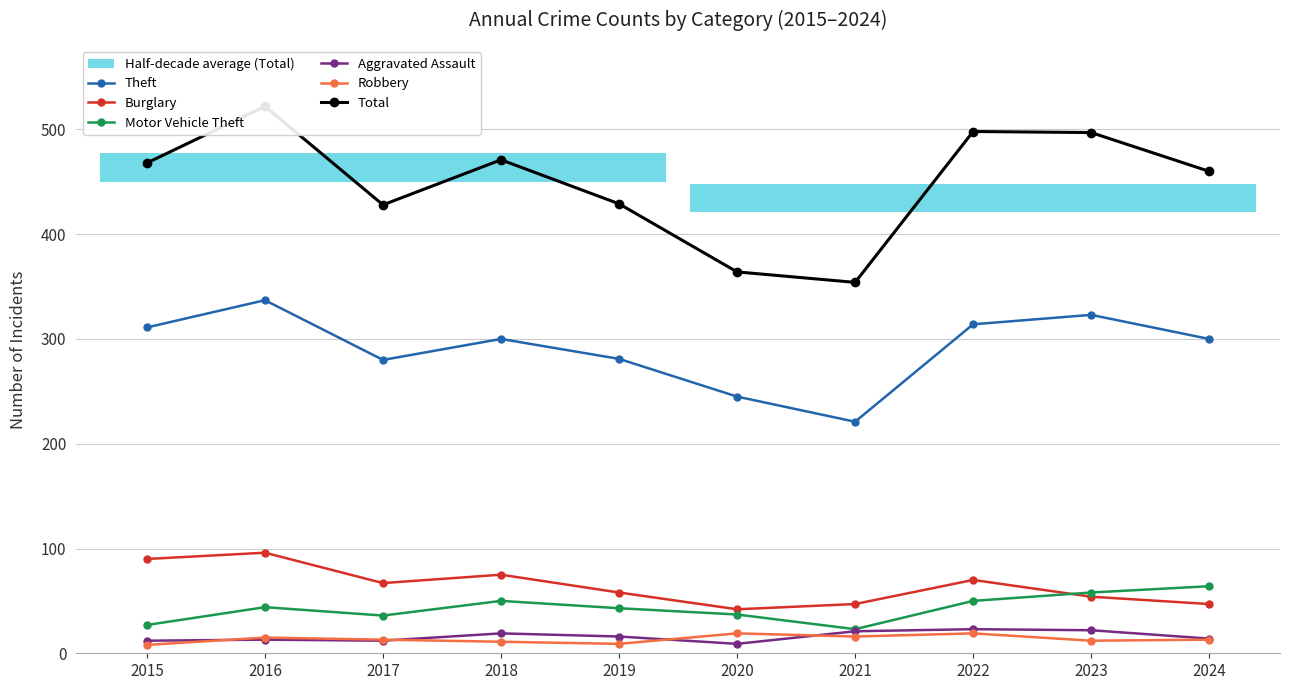

How many lines are shown in the chart?

6